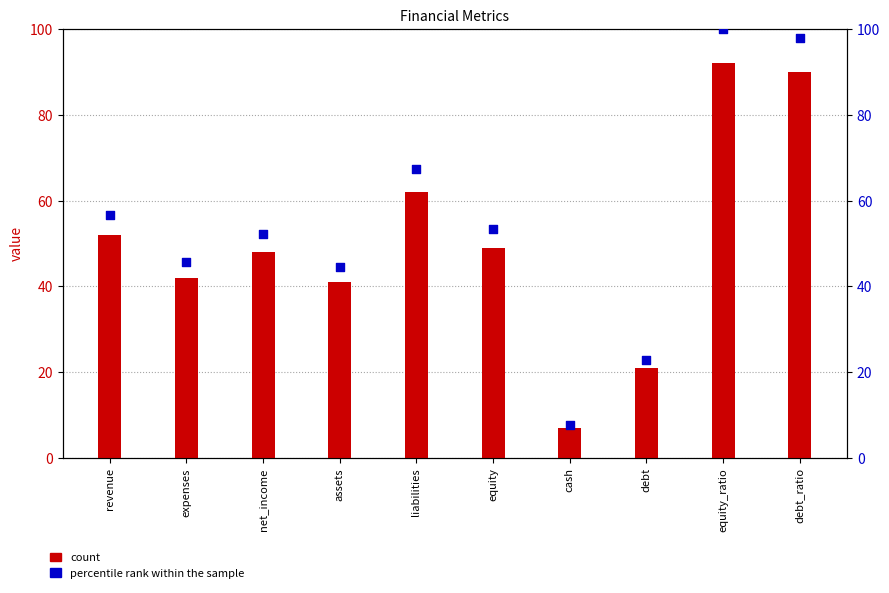

Which series has the largest total across all categories?

percentile rank within the sample